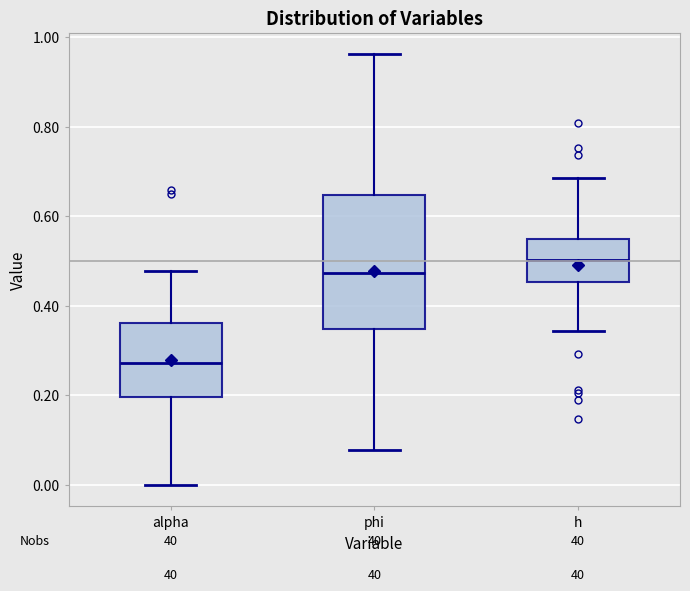

Which box has the lowest median line?

alpha